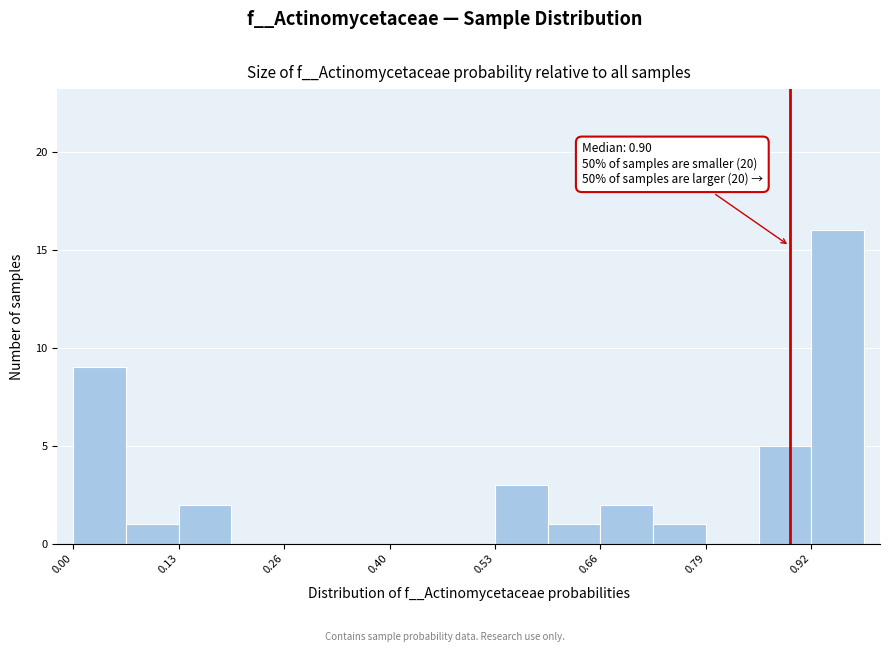

Read against the x-axis, roughly where is the centre of the tallest bar?

0.96